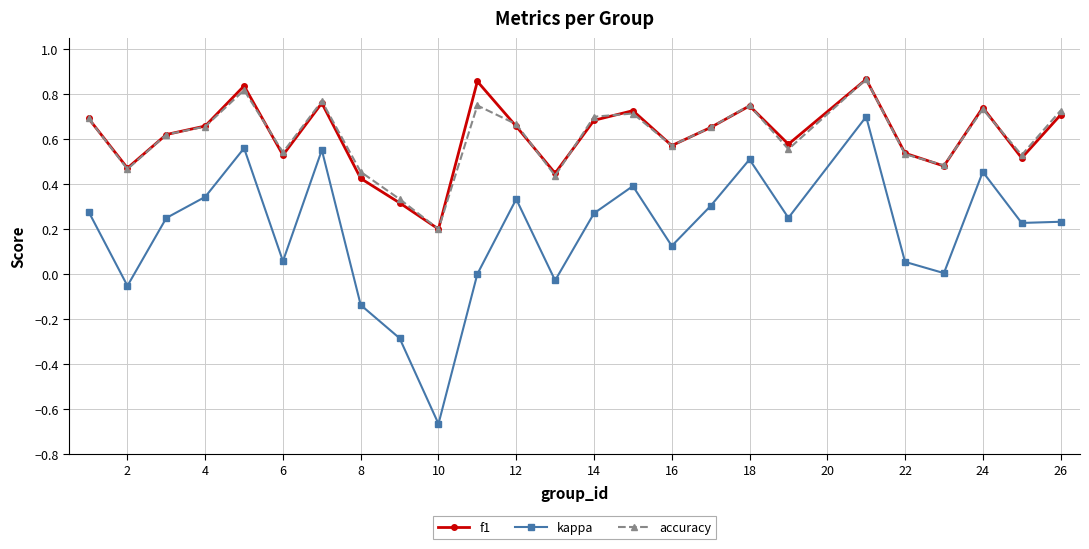

True or false: f1 has more than 1 points higher than both neighbors.

True